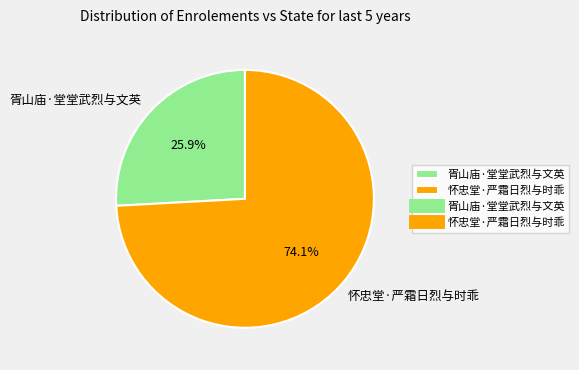

Is there a majority slice in this chart?

Yes